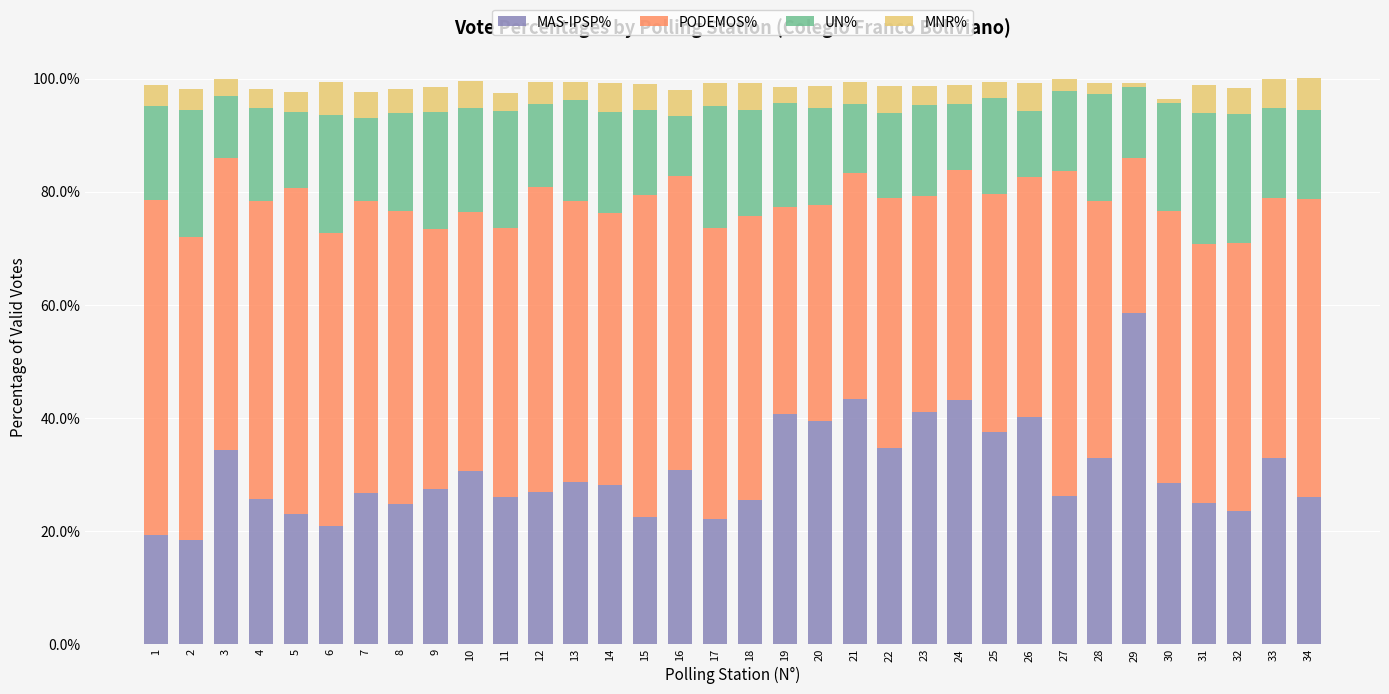

What is the difference between the second highest and second lowest values in the MAS-IPSP% series?

24.0